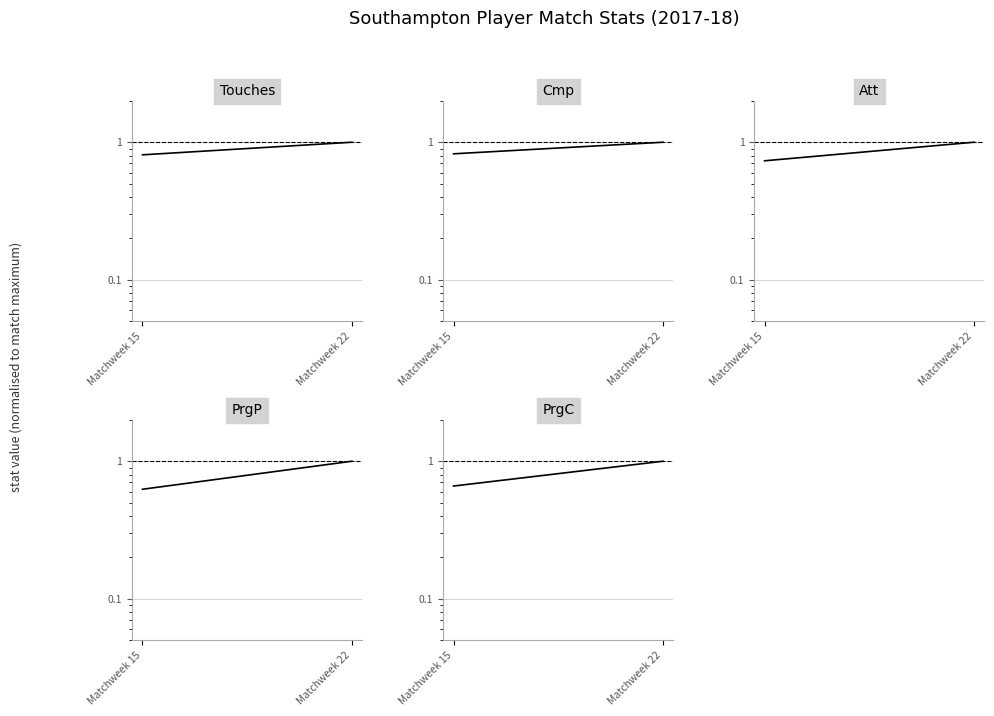

Reading left to right, list all the values displayed in this chart.

Touches: Matchweek 15=0.8	Matchweek 22=1.0
Cmp: Matchweek 15=0.8	Matchweek 22=1.0
Att: Matchweek 15=0.7	Matchweek 22=1.0
PrgP: Matchweek 15=0.6	Matchweek 22=1.0
PrgC: Matchweek 15=0.7	Matchweek 22=1.0